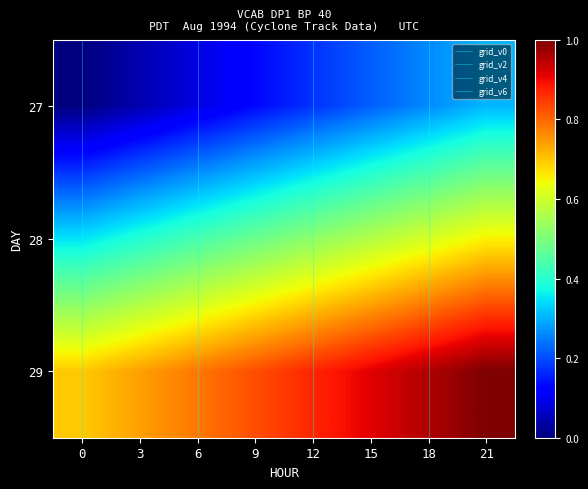

Rank the series at 12 from highest to lowest value.

29, 28, 27